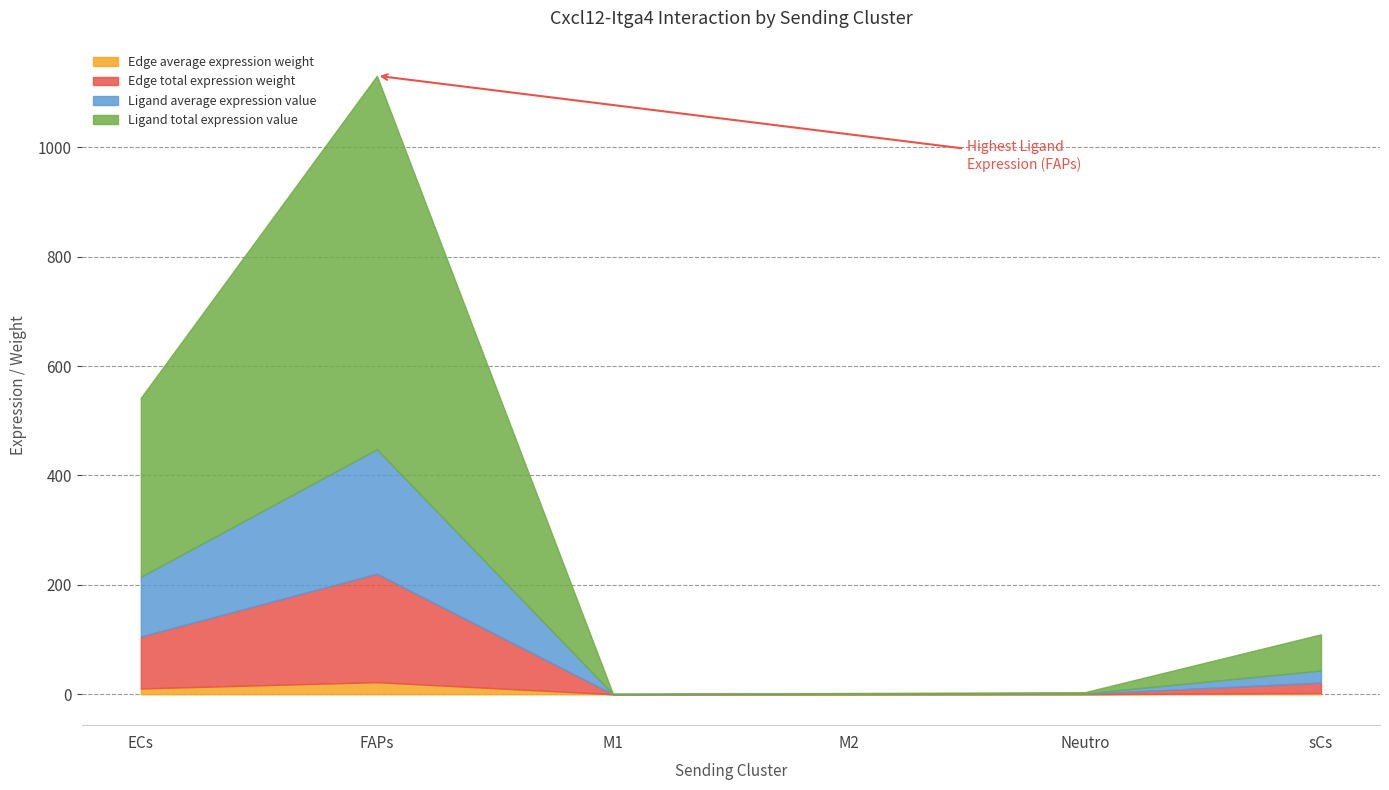

Does the chart display data point markers on the line(s)?

No